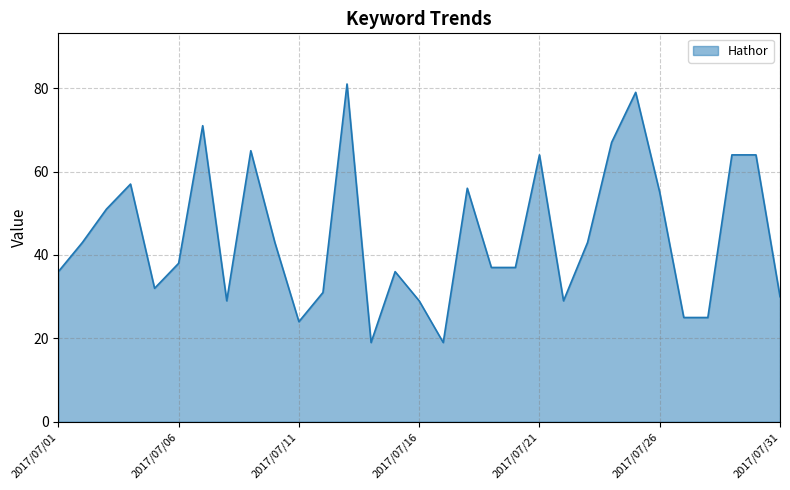

What is the greatest value displayed?

81